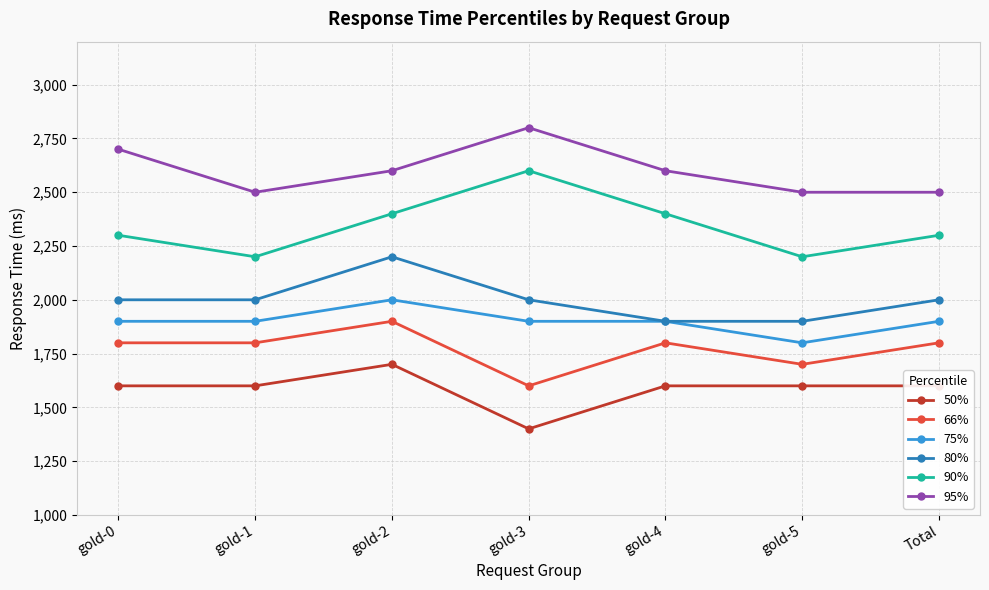

What is the total value across all series at gold-2?

12800